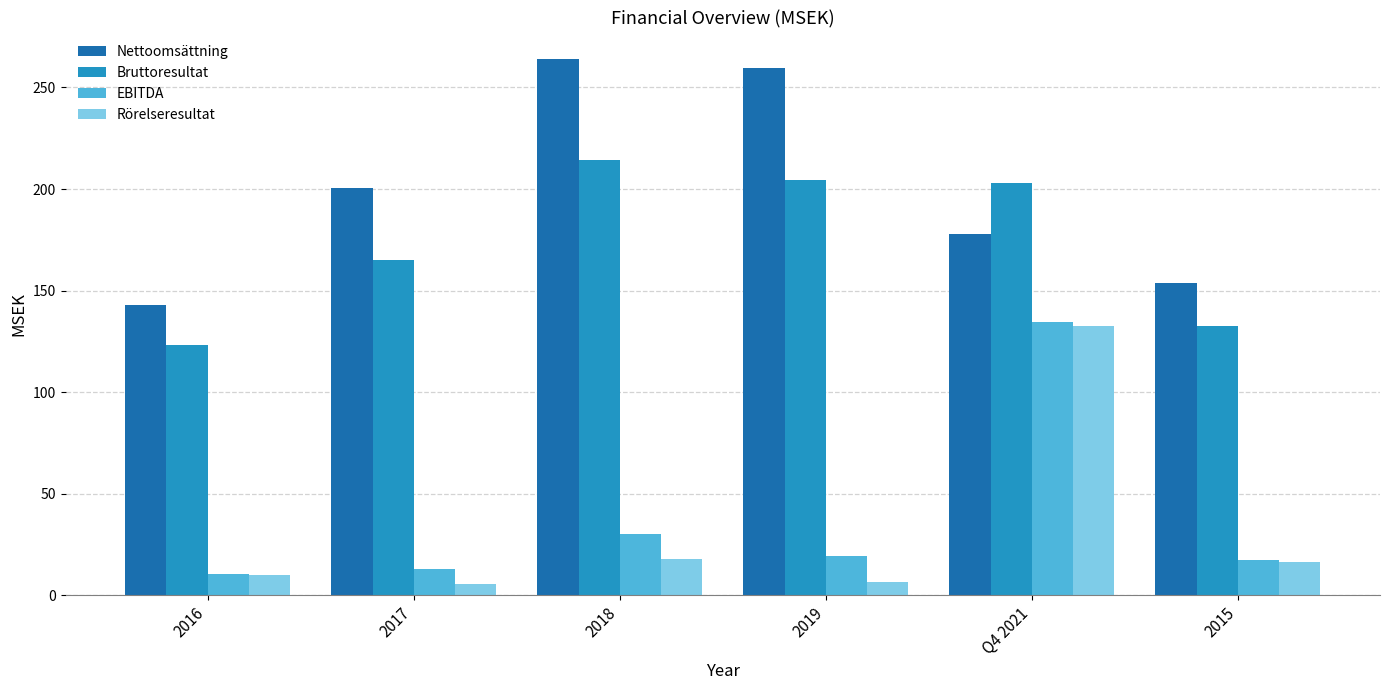

Where does the Rörelseresultat series first go above 16?

2018